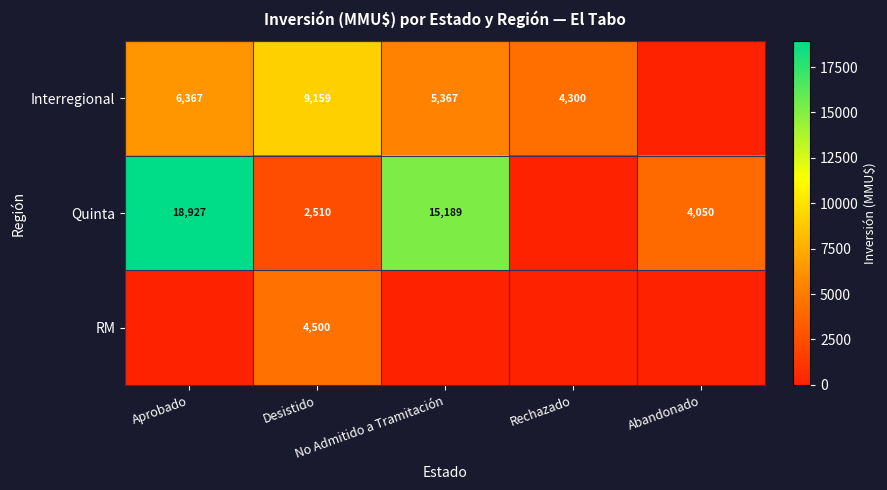

Between Aprobado and No Admitido a Tramitación, which series saw the biggest shift?

Quinta